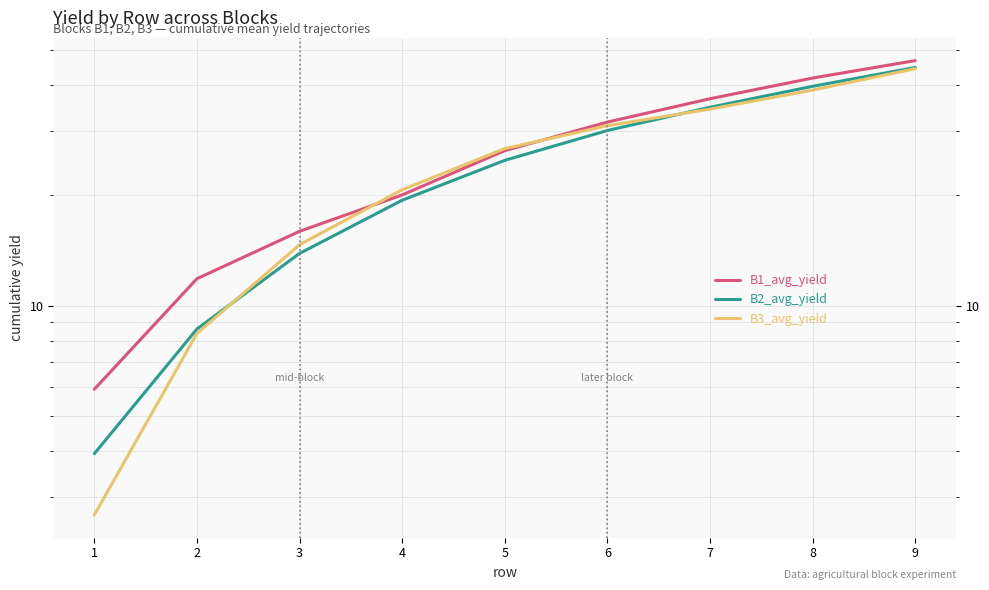

True or false: B2_avg_yield has a value of 34.5 at 4.

False